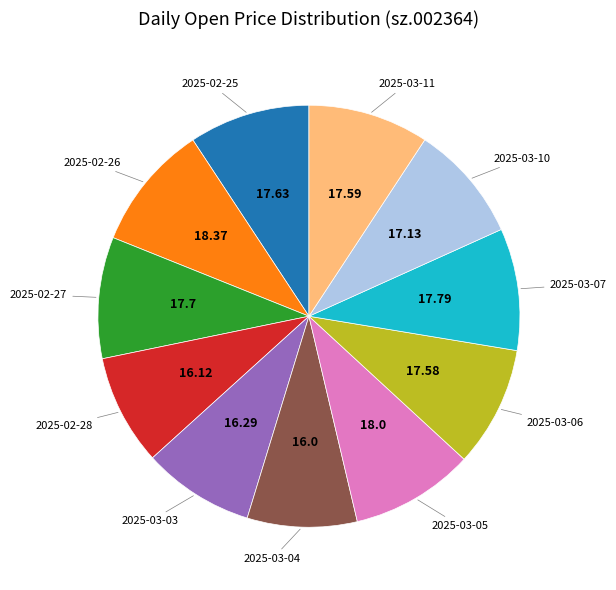

Does 2025-03-05 represent more than half of the total?

No